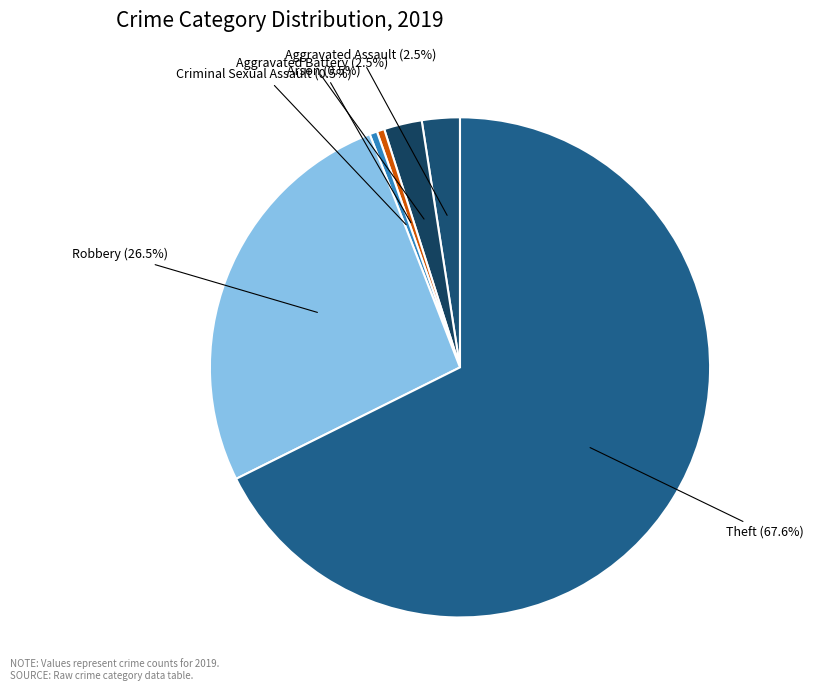

How many segments does this pie chart have?

6